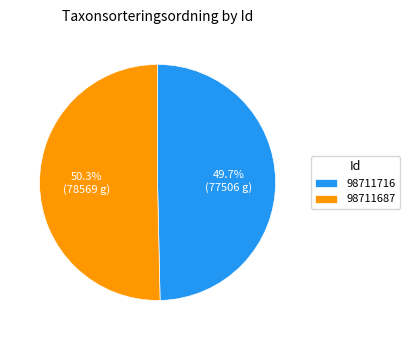

The 98711716 slice represents 62% of the pie. True or false?

False